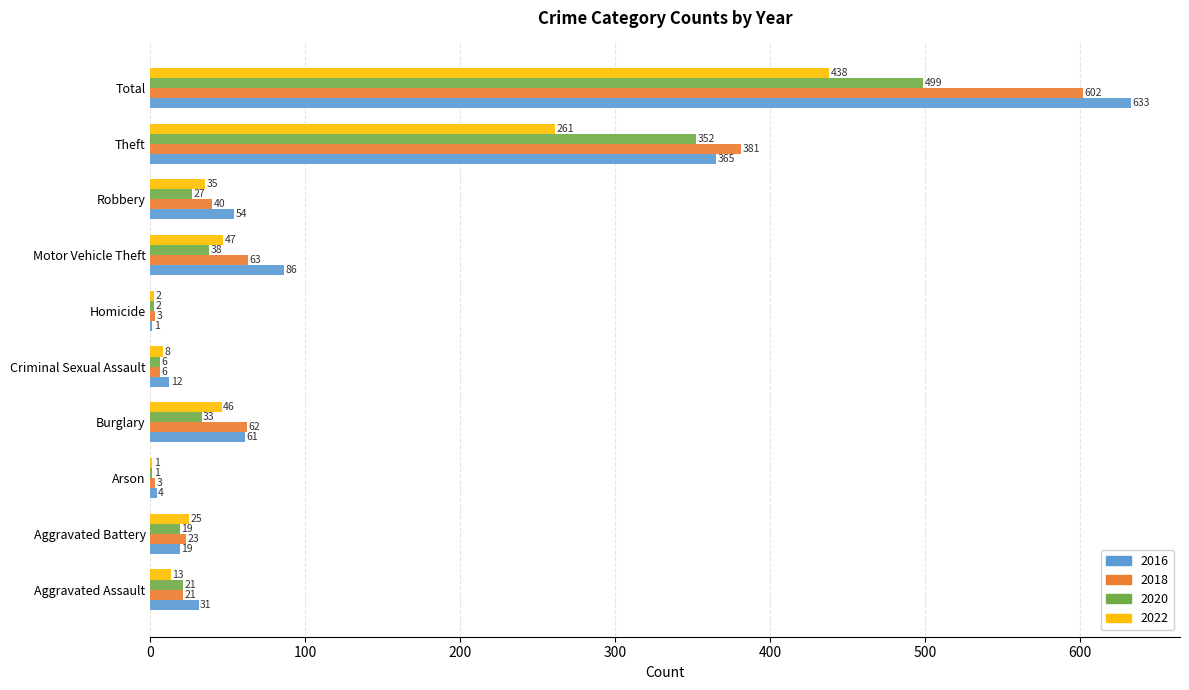

At which category is the sum across all series the highest?

Total